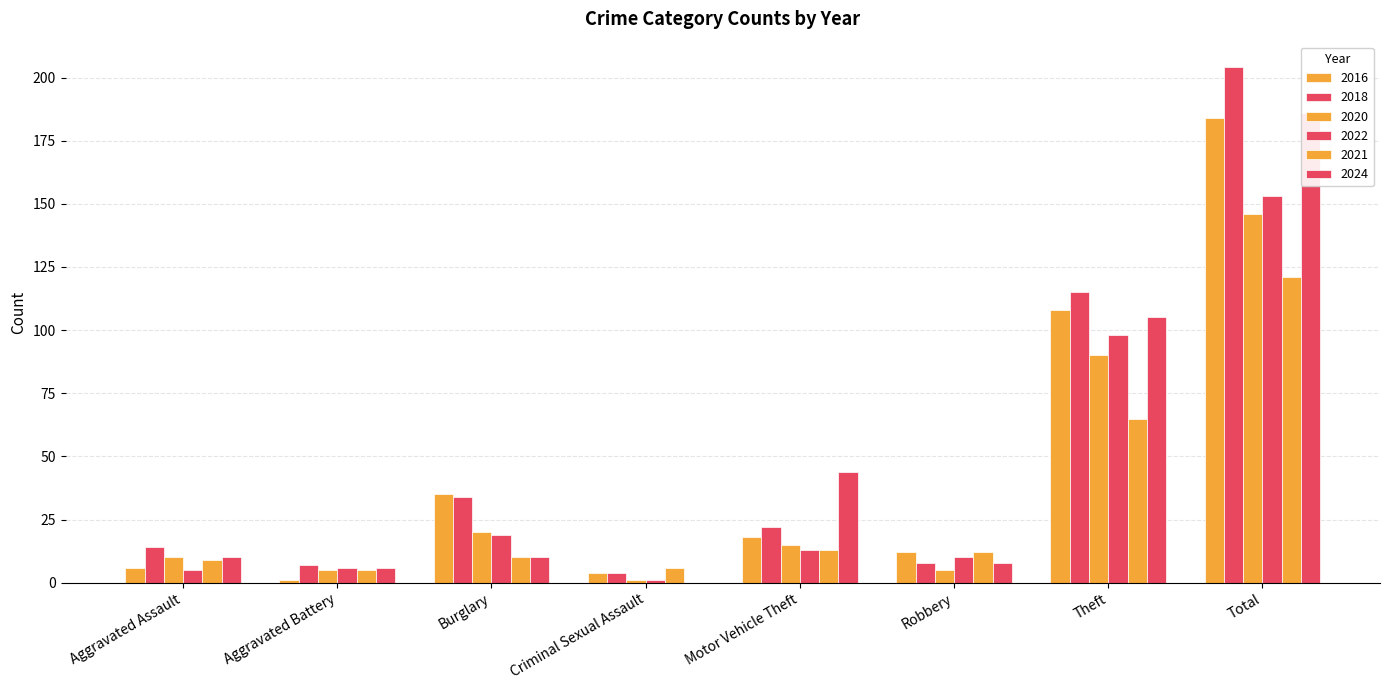

What is the total value across all series at Aggravated Battery?

30